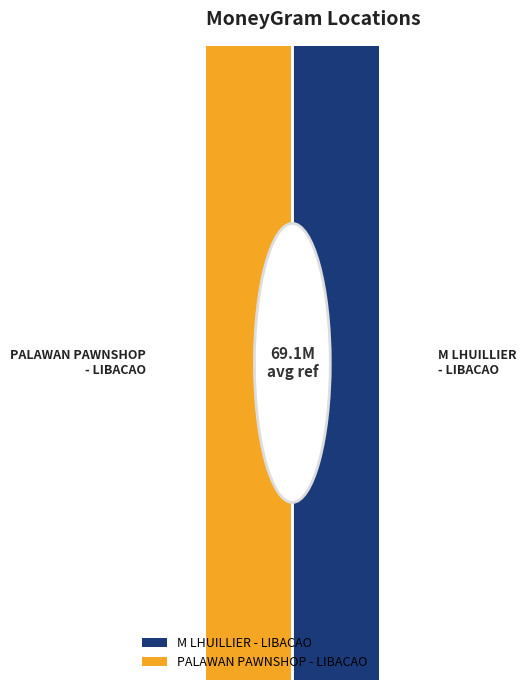

What is the smallest slice in the pie chart?

M LHUILLIER - LIBACAO